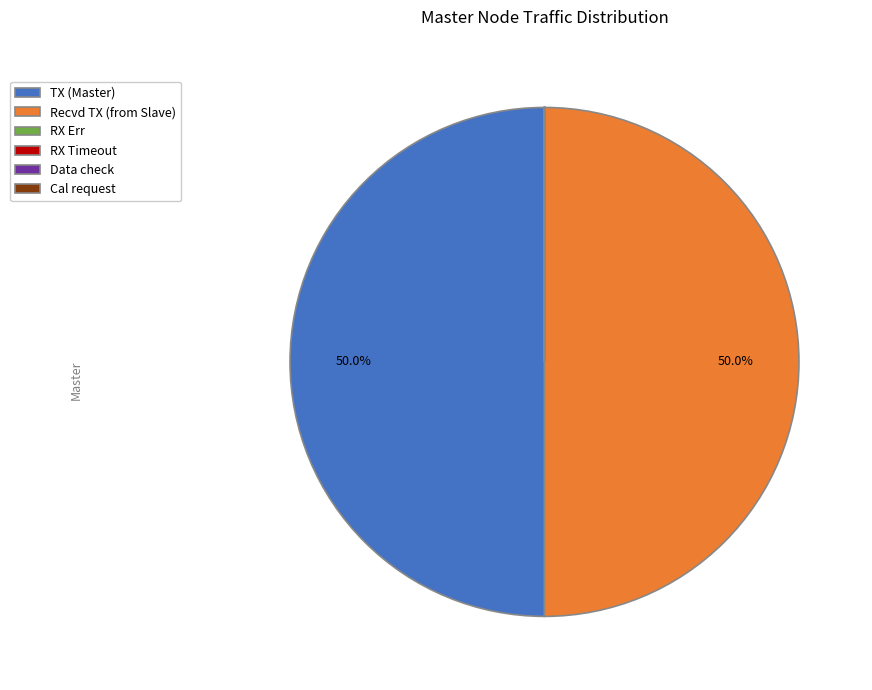

What is the ratio of the value at Recvd TX (from Slave) to the value at TX (Master)?

1.0